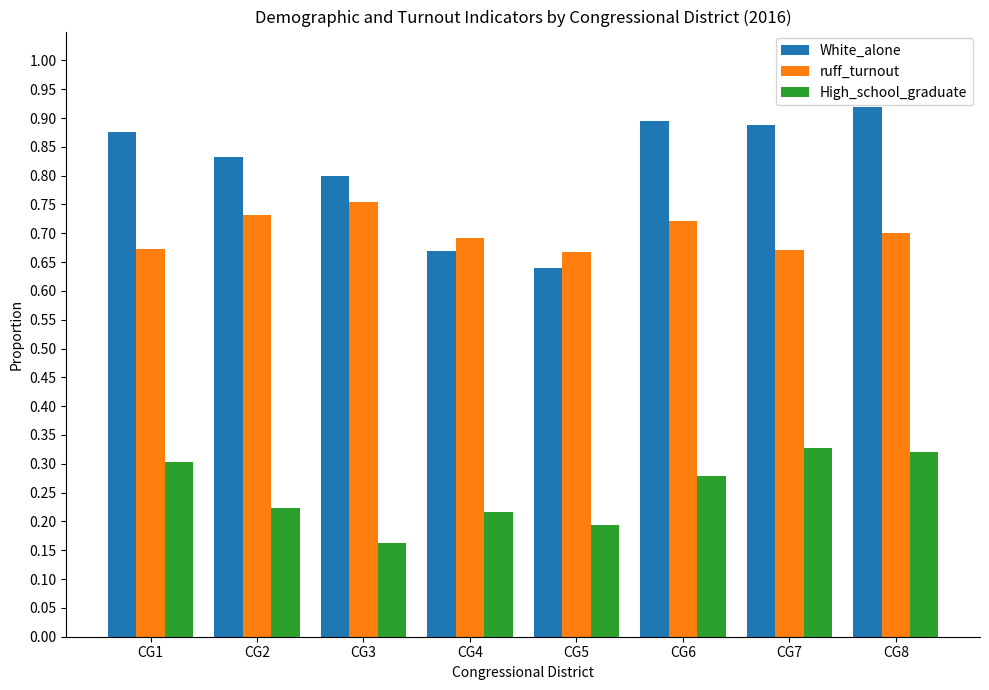

What is the sum of all High_school_graduate values?

2.0